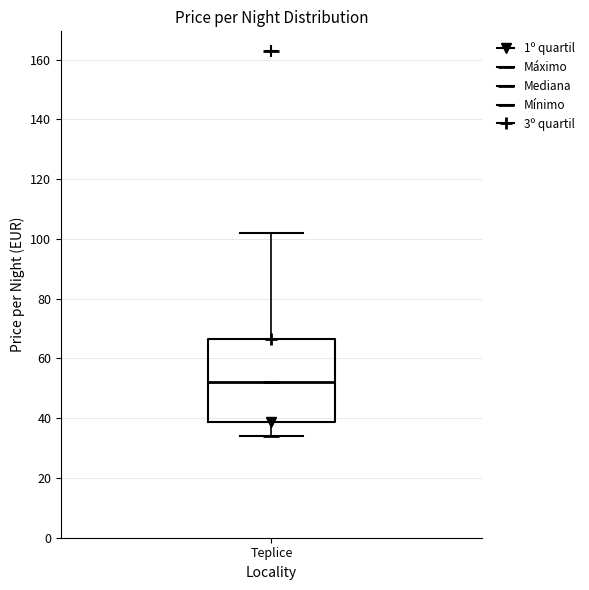

Read this box plot against the y-axis: the position of the median line, the range covered by the box, and the ends of both whiskers. The values are not printed on the chart, so give them approximately, as read against the axis.

median 52, box 38 to 66, whiskers 34 to 102